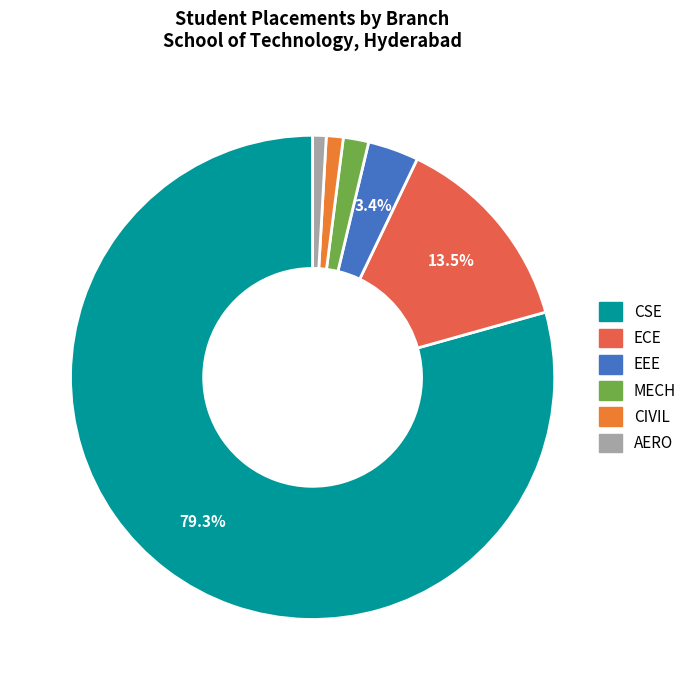

What is the largest slice in the pie chart?

CSE